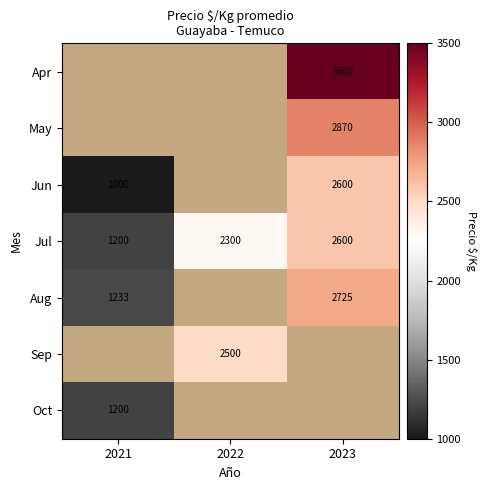

The value of Jul at 2022 is 3187.6. True or false?

False